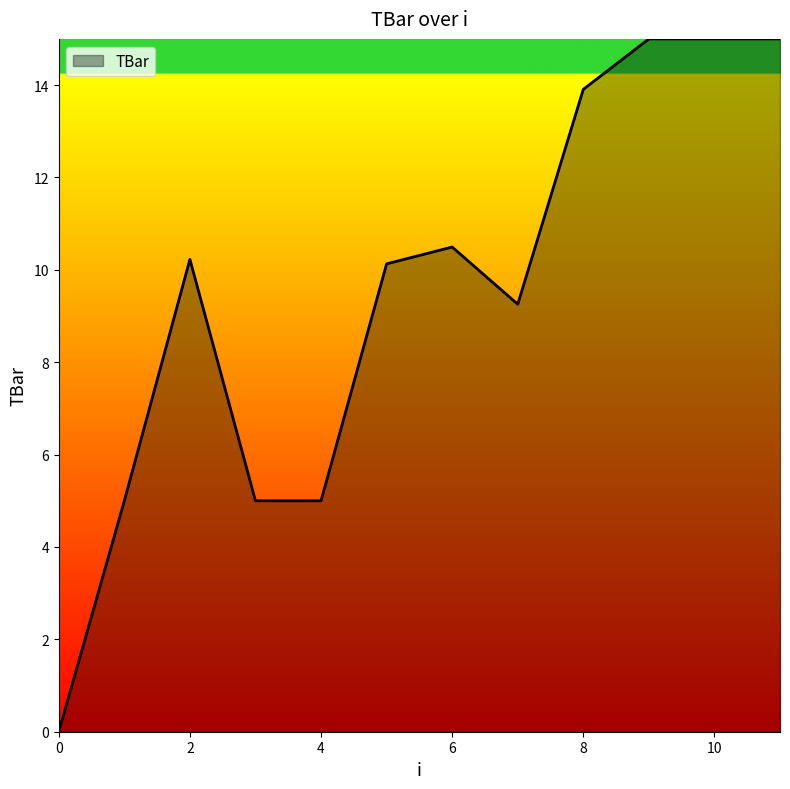

What is the difference between the maximum and minimum values?

15.0